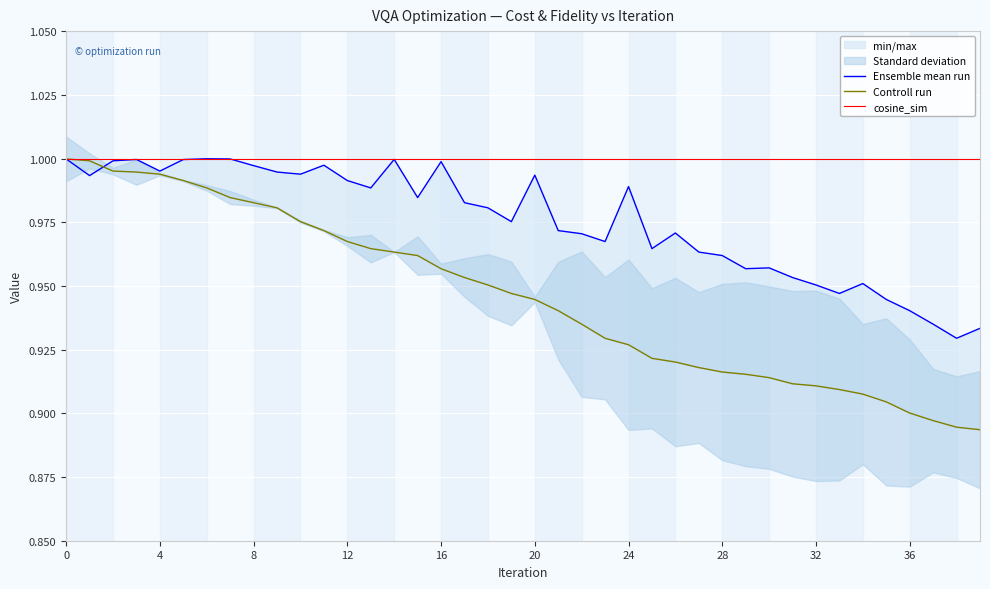

How many times do Controll run and Ensemble mean run cross each other?

1